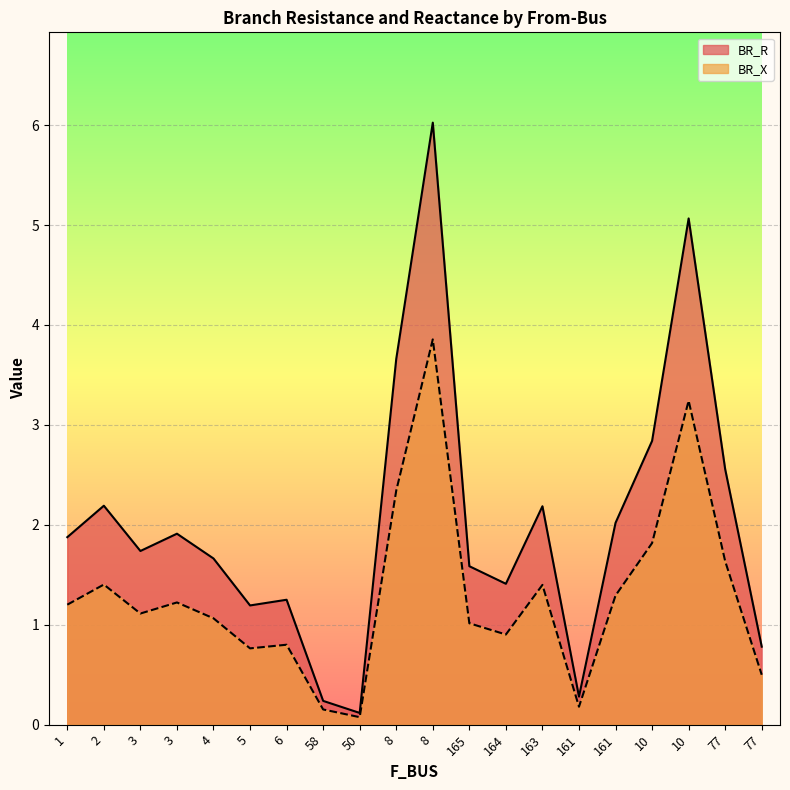

What is the difference between the highest and lowest values at 5?

0.4